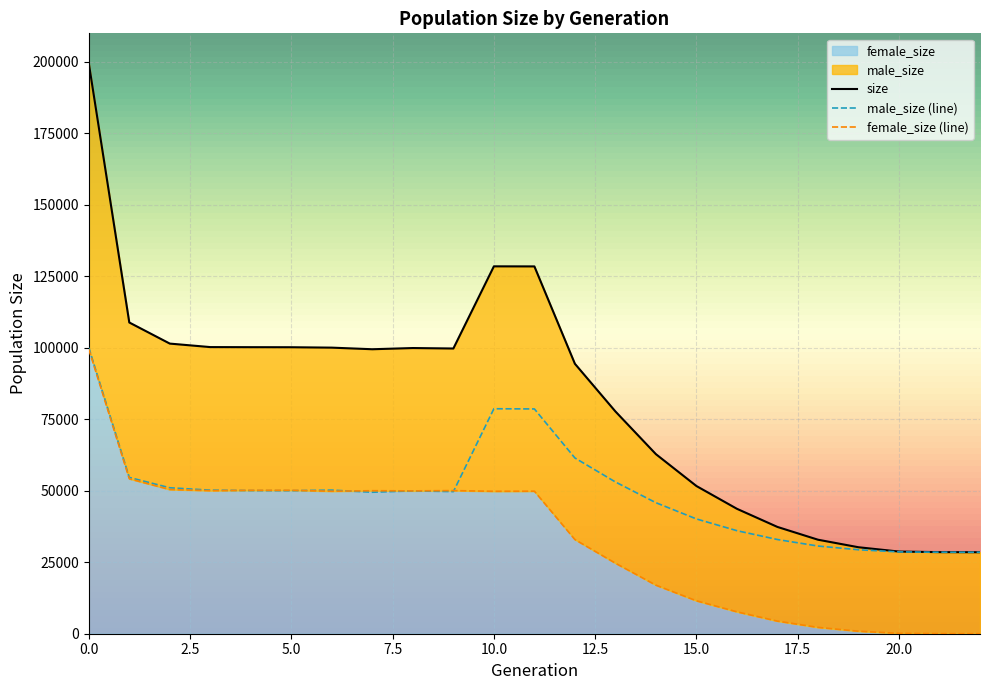

List the labels in order of male_size value, smallest first.

22, 21, 20, 19, 18, 17, 16, 15, 14, 7, 9, 8, 5, 4, 3, 6, 2, 13, 1, 12, 11, 10, 0